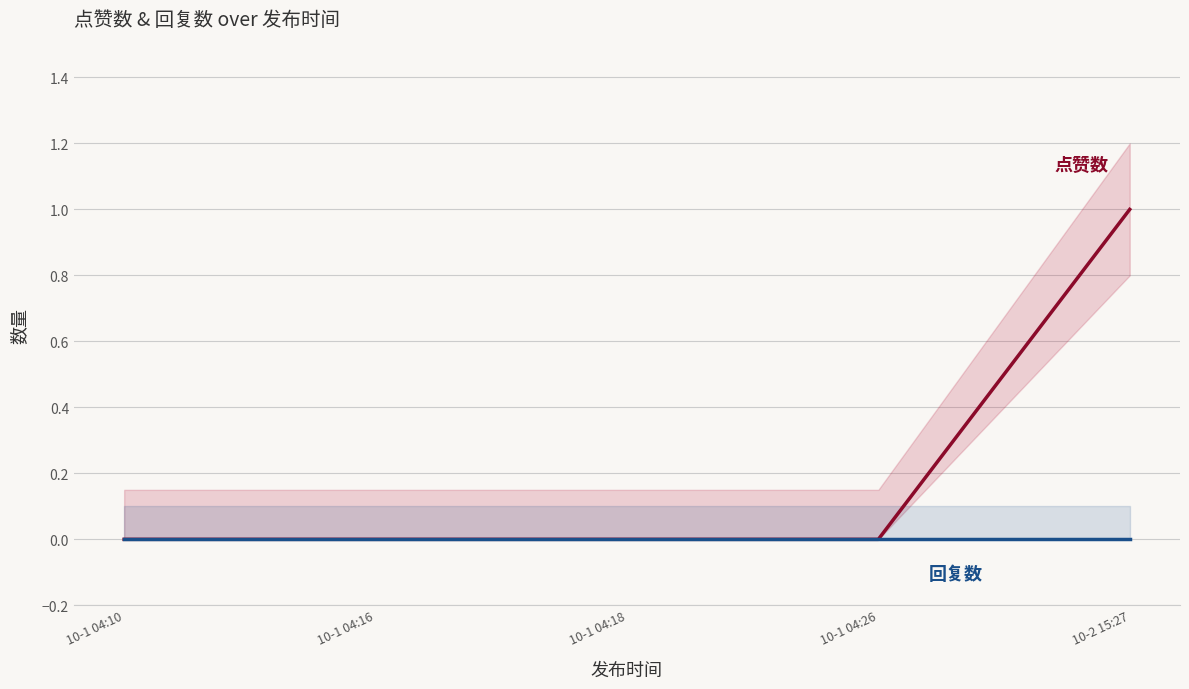

How many lines are shown in the chart?

2